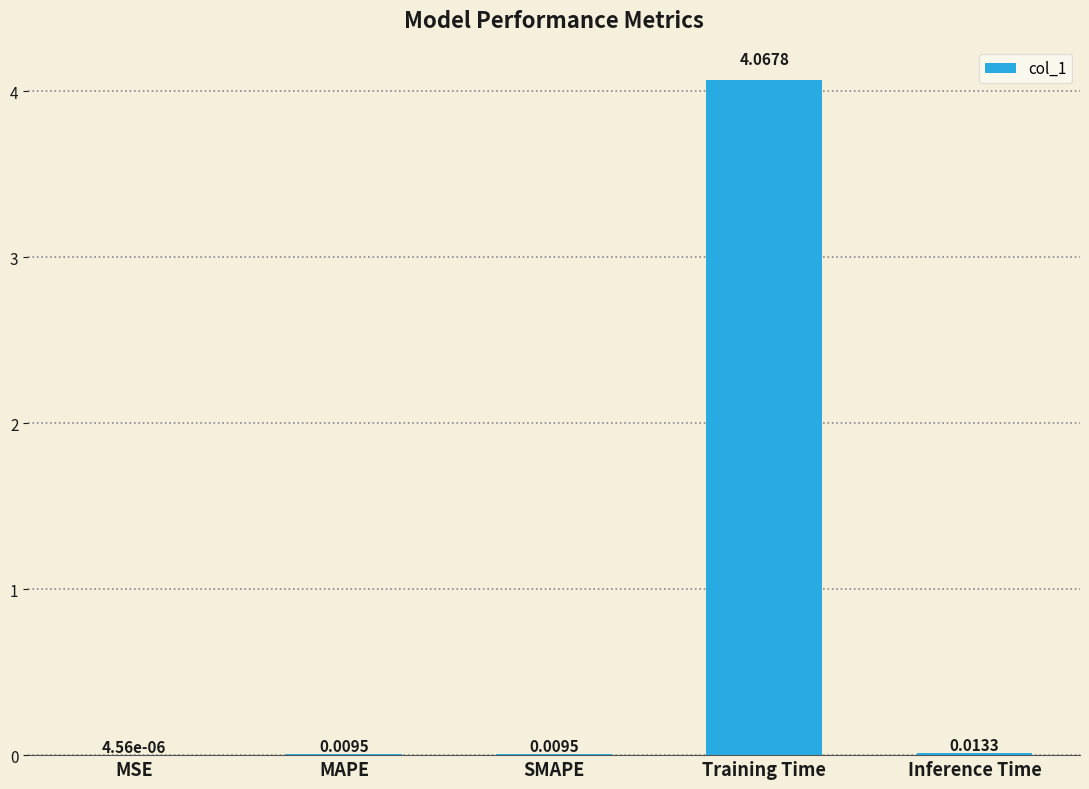

Which has a higher value, Training Time or SMAPE?

Training Time